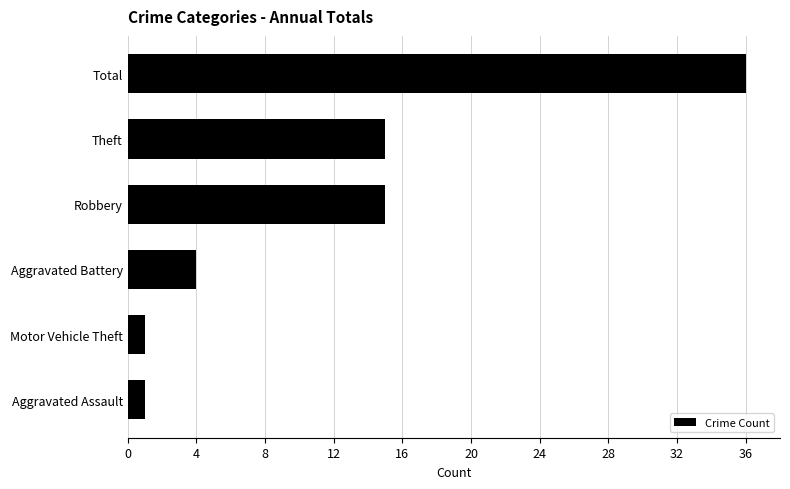

How many values are below 15?

3